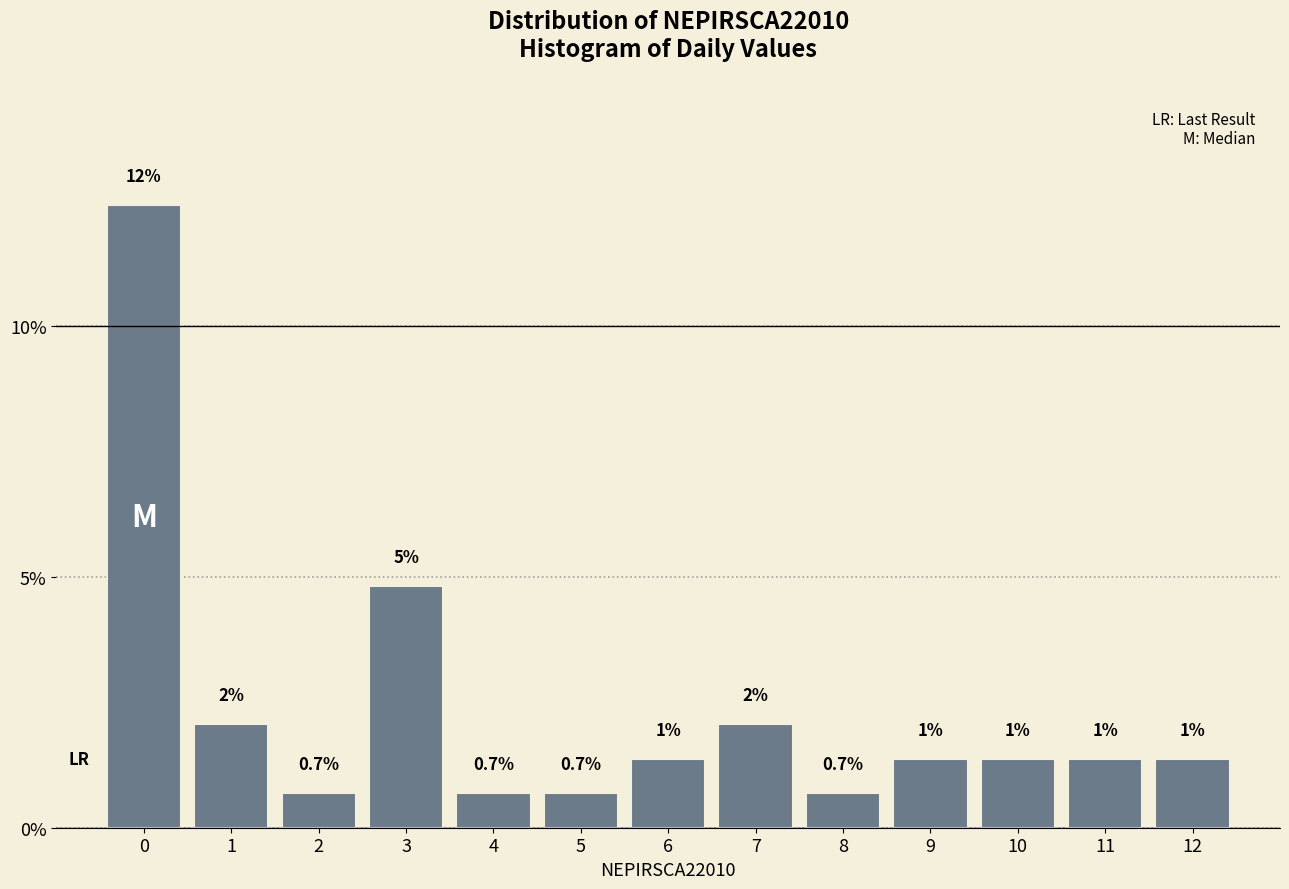

How many bars are there in total?

13